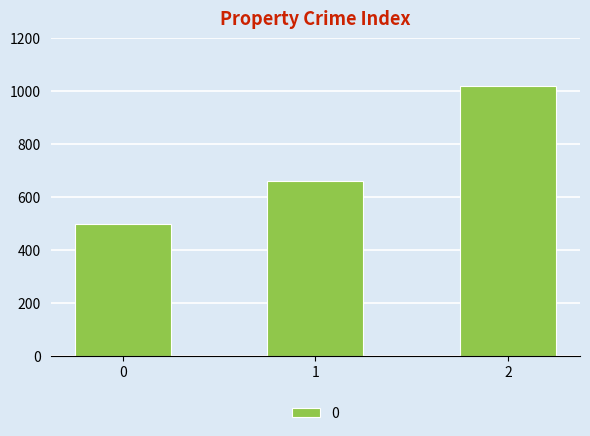

List the labels in order of value, smallest first.

0, 1, 2